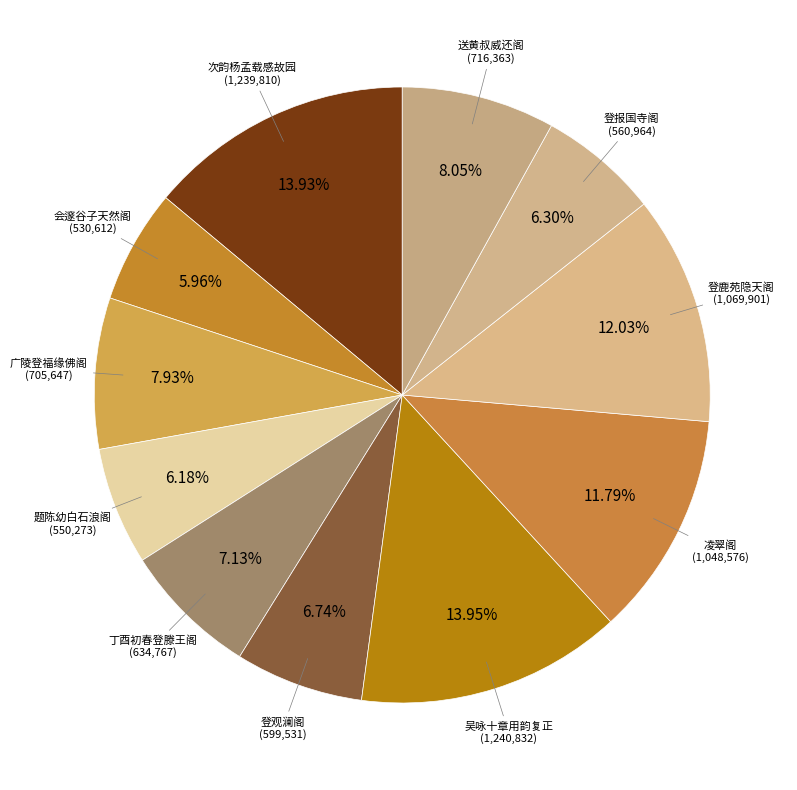

Is there any slice that represents more than half of the pie?

No